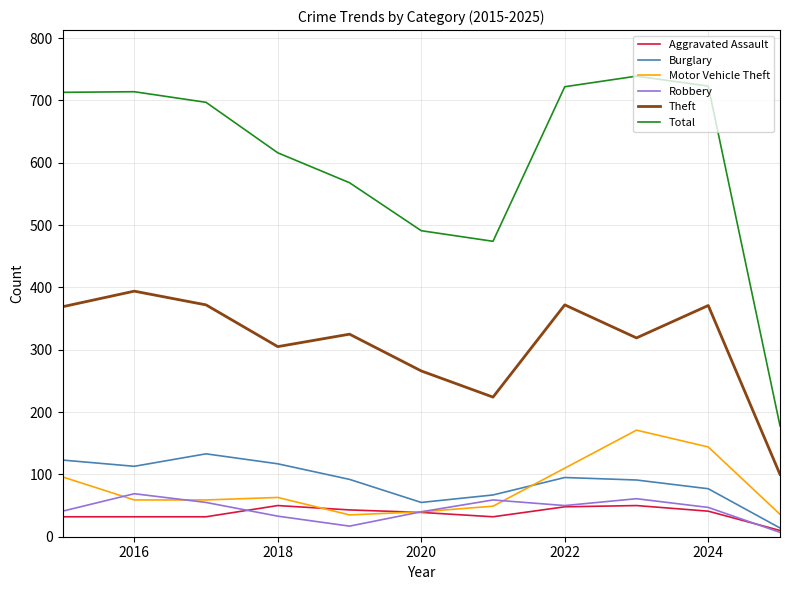

Which series has the widest spread of values?

Total